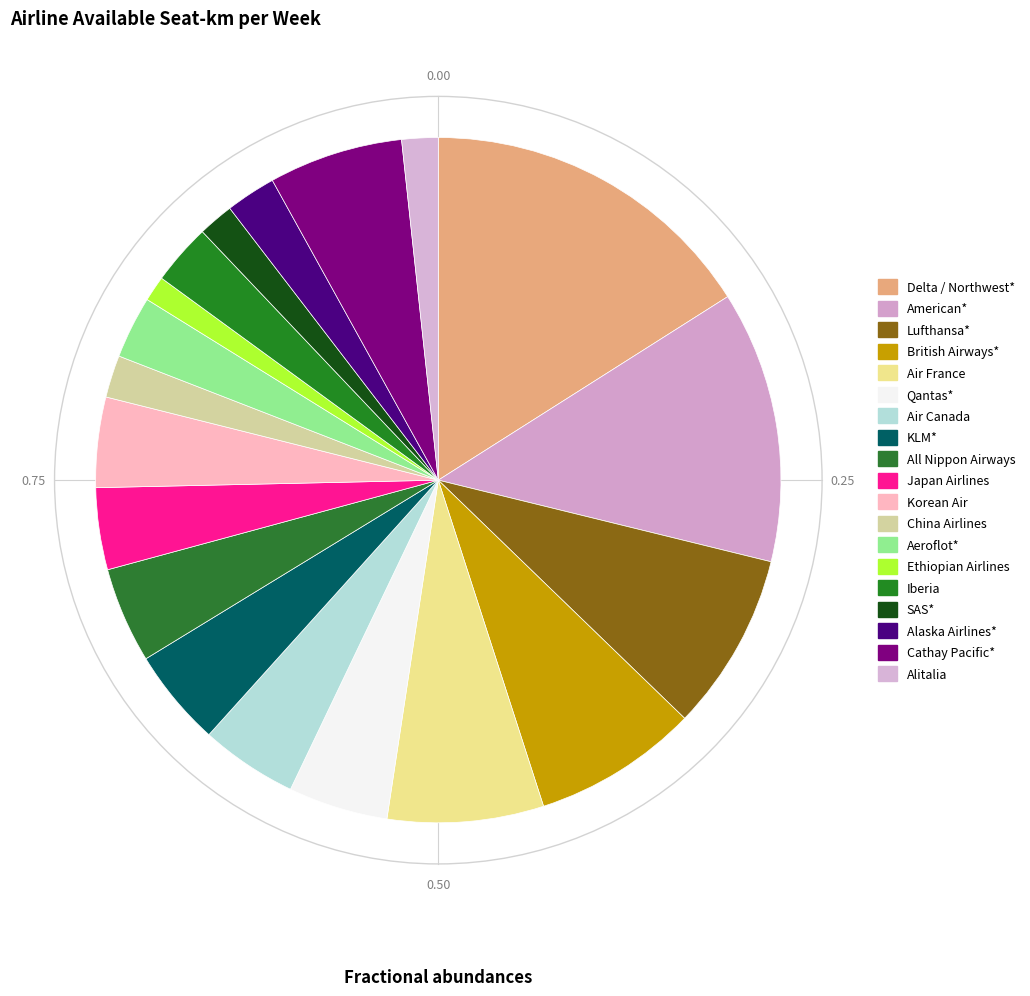

Rank the categories by value from lowest to highest.

Ethiopian Airlines, SAS*, Alitalia, China Airlines, Alaska Airlines*, Iberia, Aeroflot*, Japan Airlines, Korean Air, All Nippon Airways, Air Canada, KLM*, Qantas*, Cathay Pacific*, Air France, British Airways*, Lufthansa*, American*, Delta / Northwest*